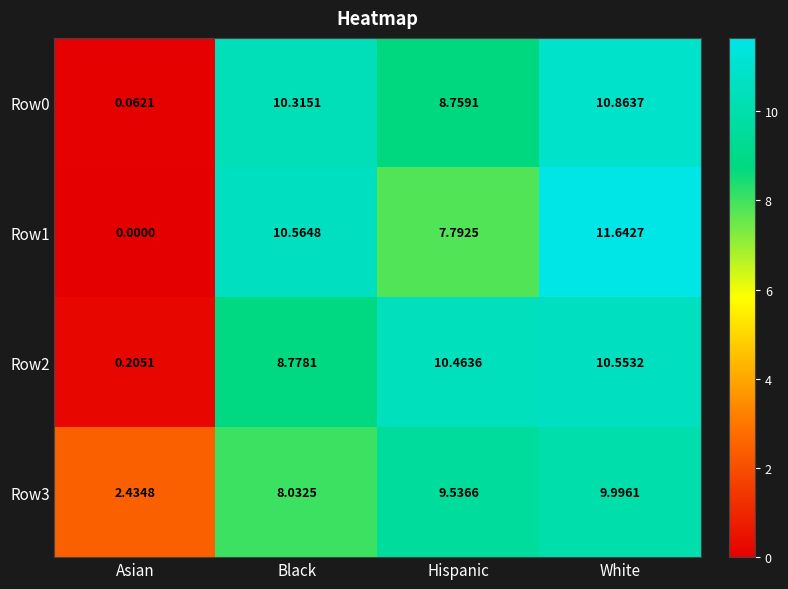

At which category is the sum across all series the highest?

White